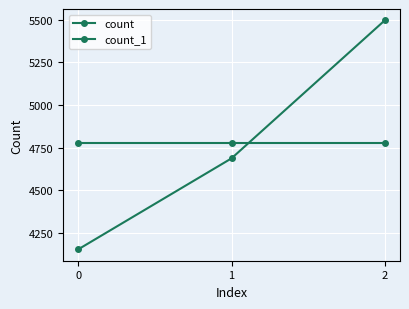

How many data points in count are less than 4687?

1